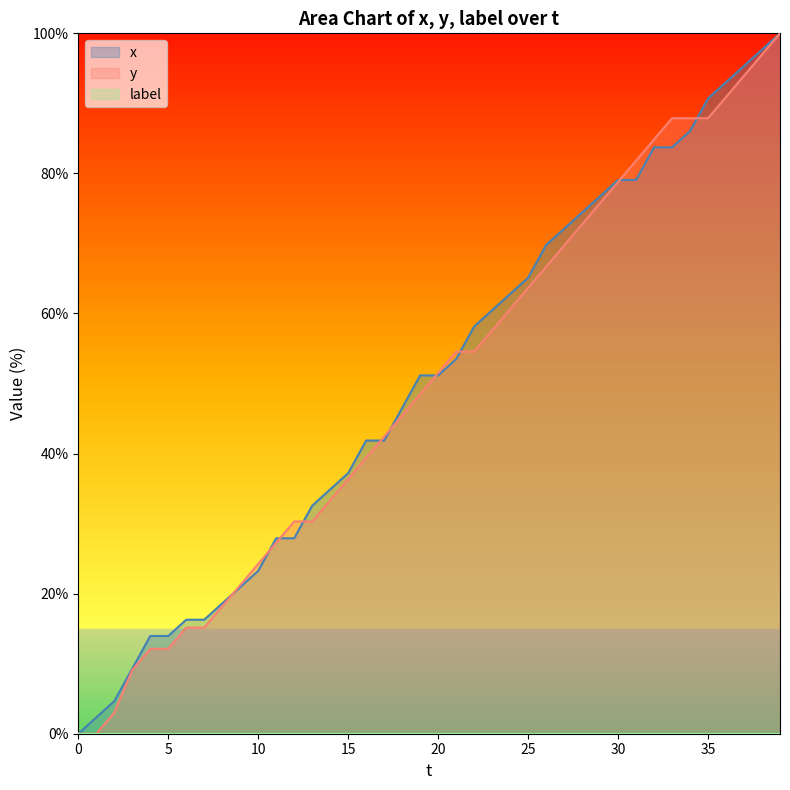

How many lines are shown in the chart?

3